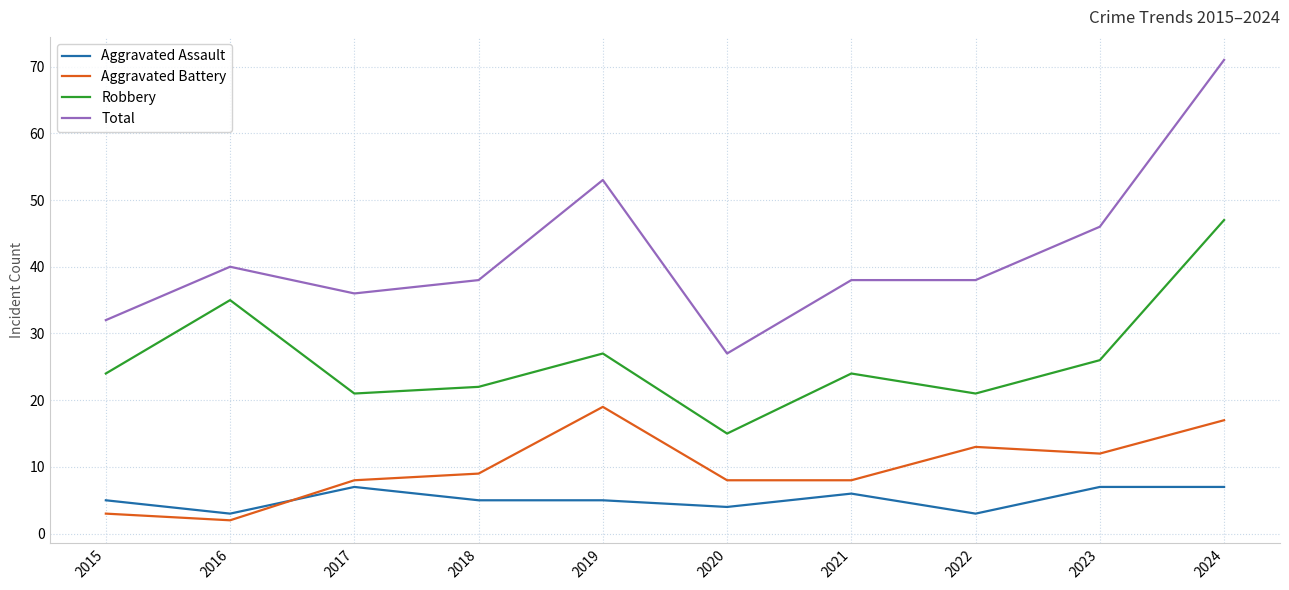

True or false: Robbery and Total intersect in this chart.

False